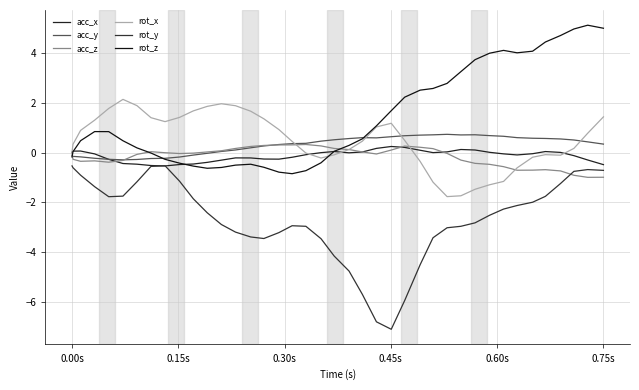

Which series has the largest range (max minus min)?

rot_y